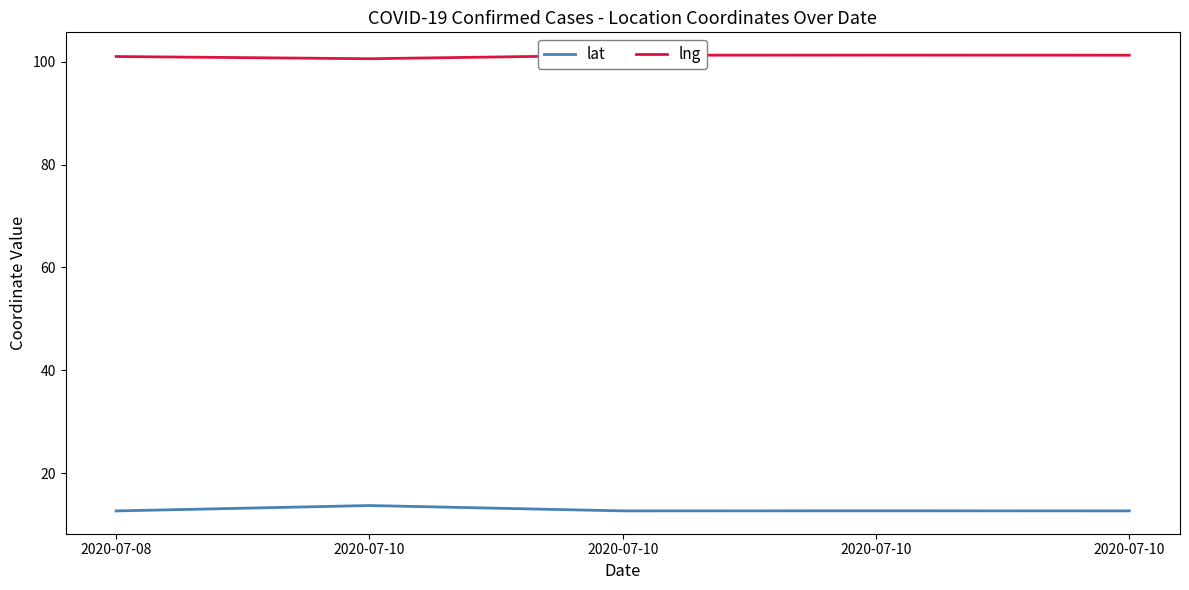

What are all the series names shown in the legend?

lat, lng